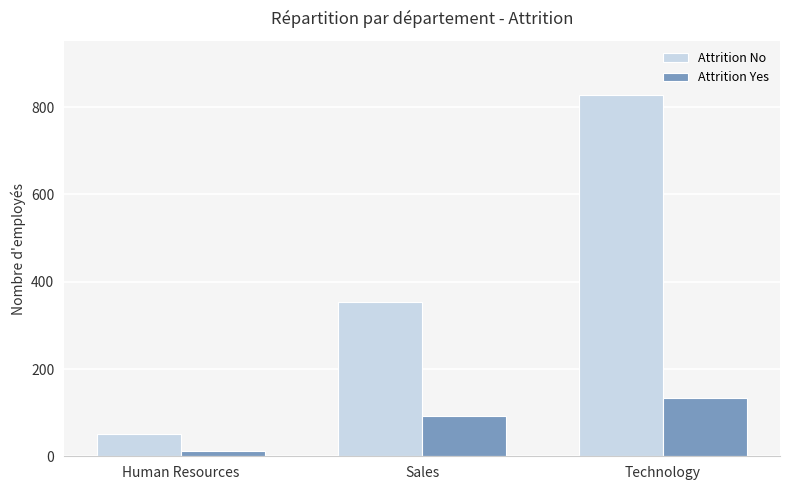

How many bars are there in each group?

2